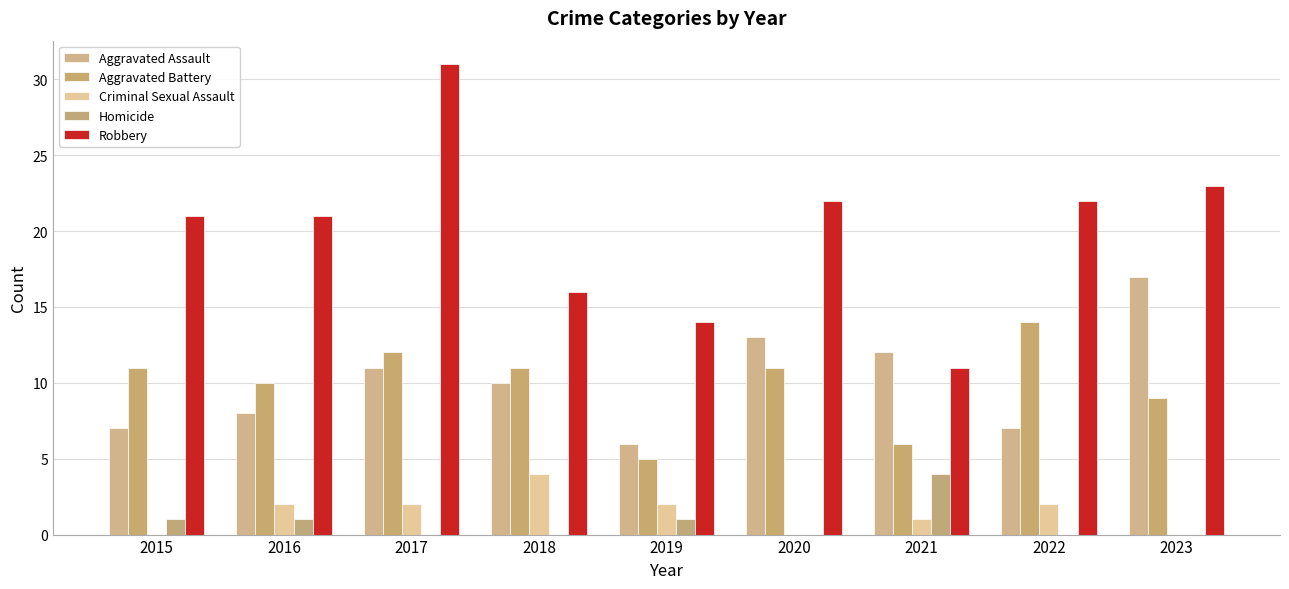

How many groups of bars are there?

9